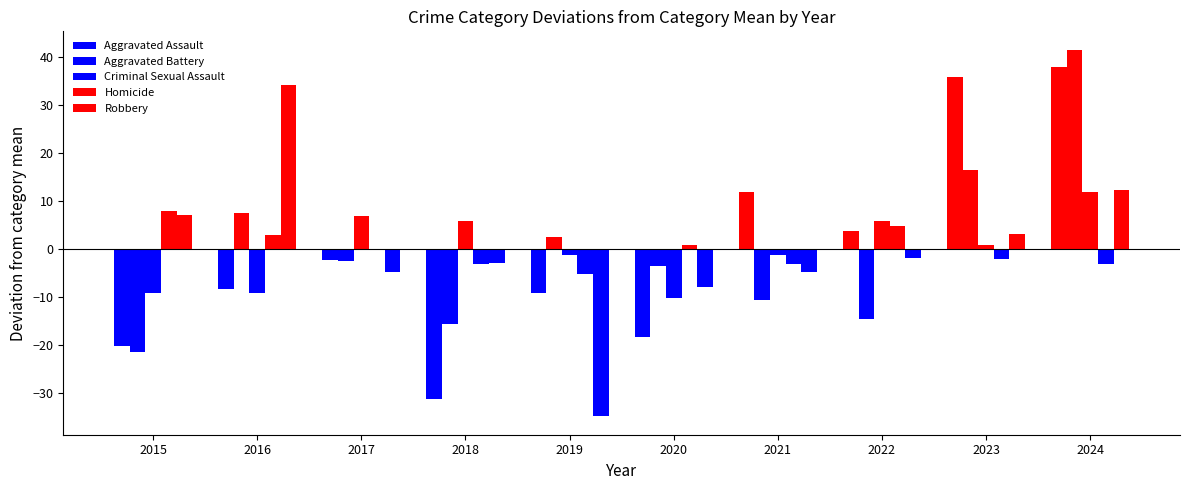

Are the bars horizontal?

No